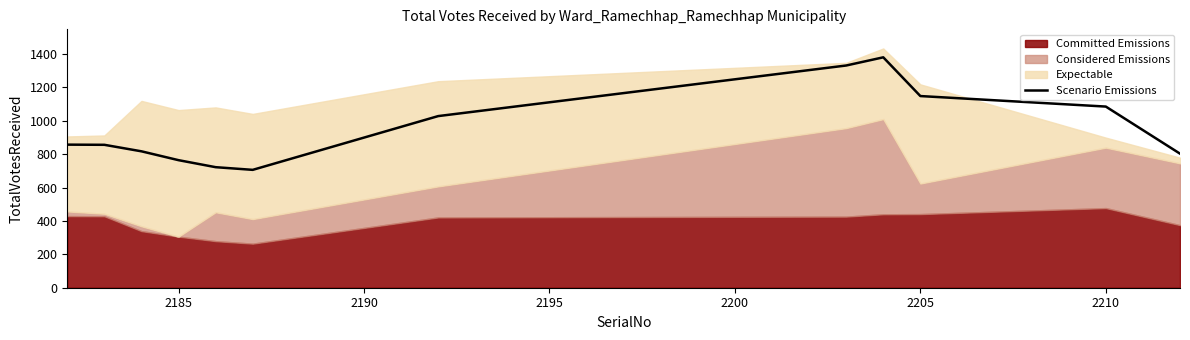

What is the highest value of the Scenario Emissions series?

1380